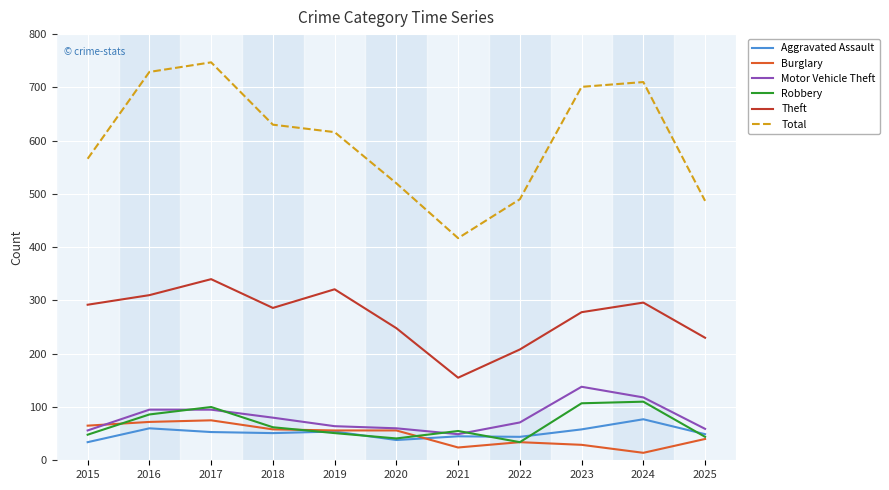

Which series has the widest spread of values?

Total